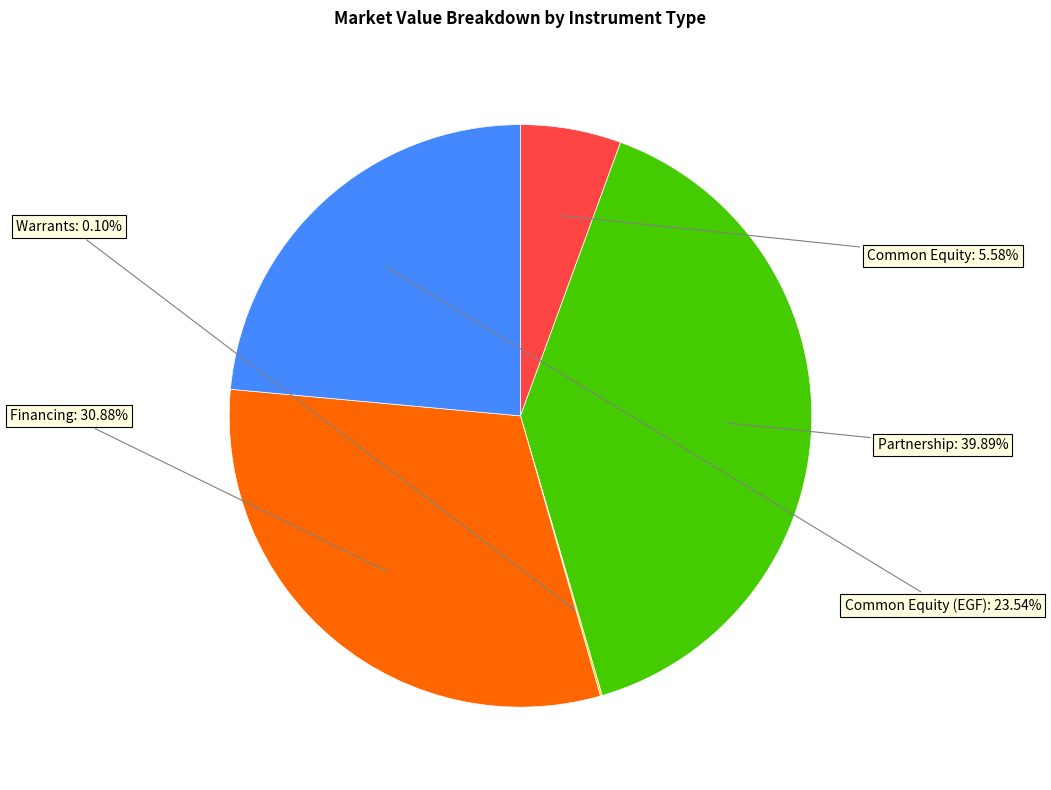

Is there any slice that represents more than half of the pie?

No